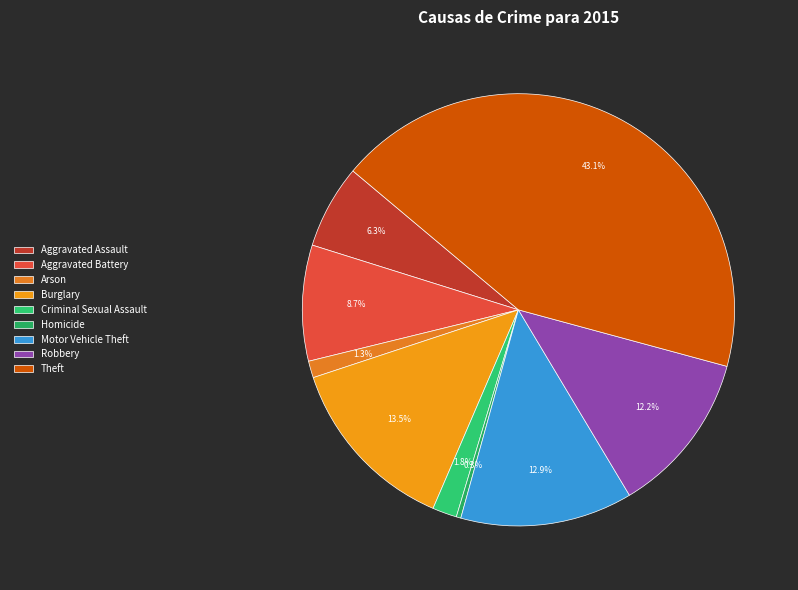

Count the number of slices in the pie.

9